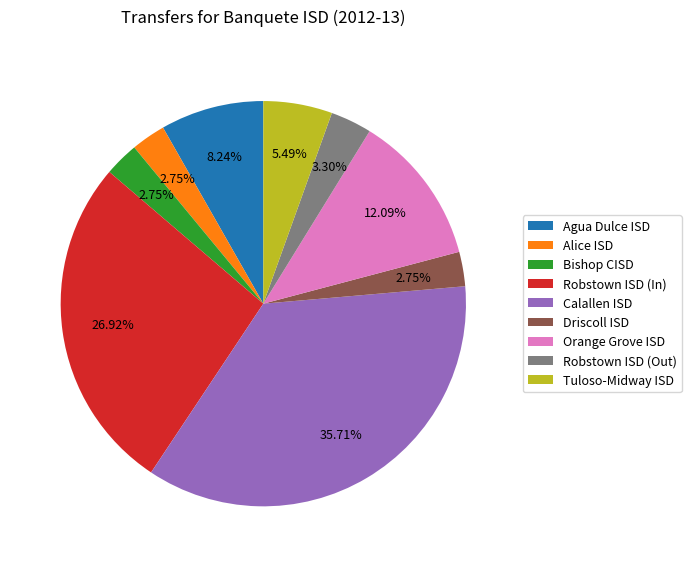

Which category has the biggest portion of the pie?

Calallen ISD